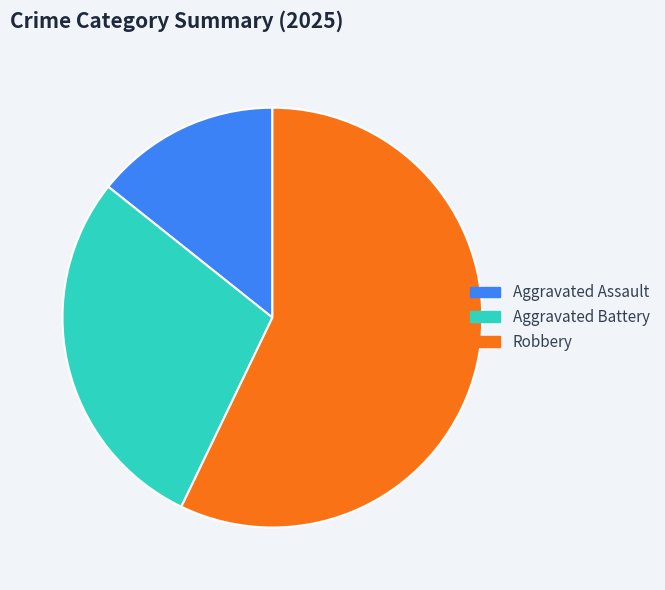

What is the largest slice in the pie chart?

Robbery